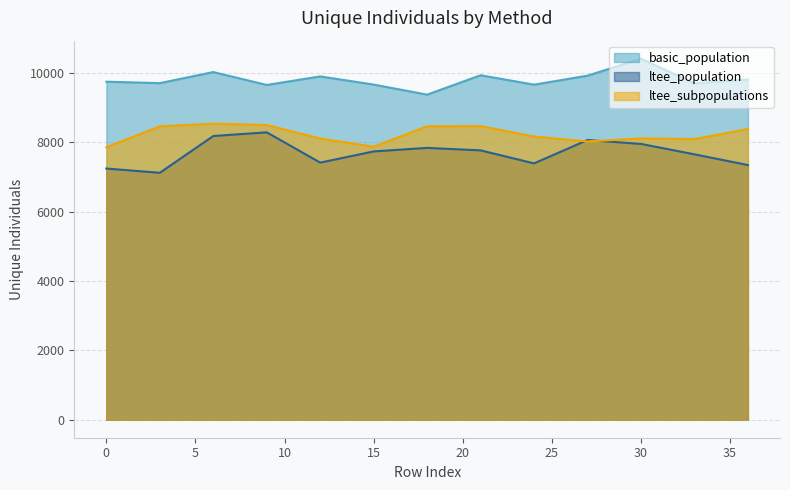

How many categories are shown in the chart?

13